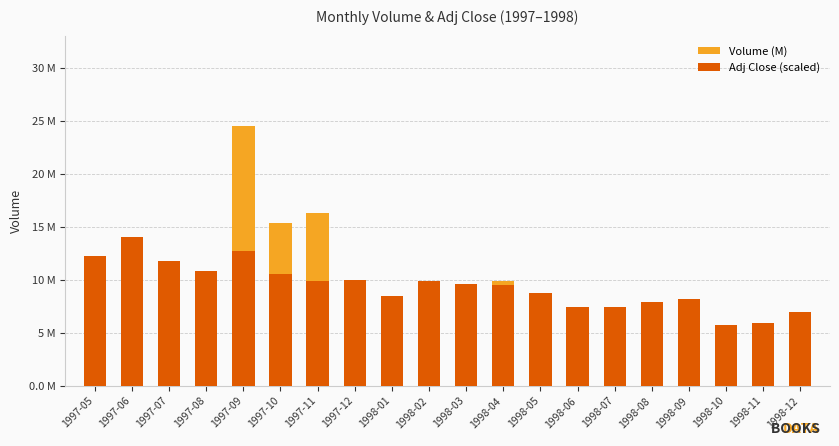

Is it true that Adj Close (scaled) equals 5.9 at 1998-11?

True